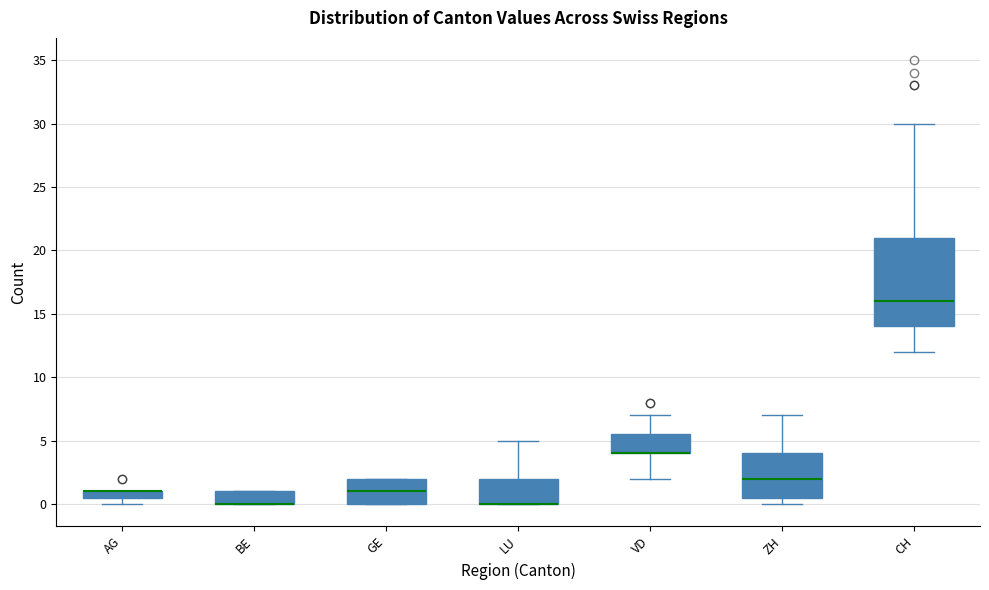

Where does the upper whisker of the box for VD end on the y-axis? The values are not printed on the chart, so give them approximately, as read against the axis.

7.0